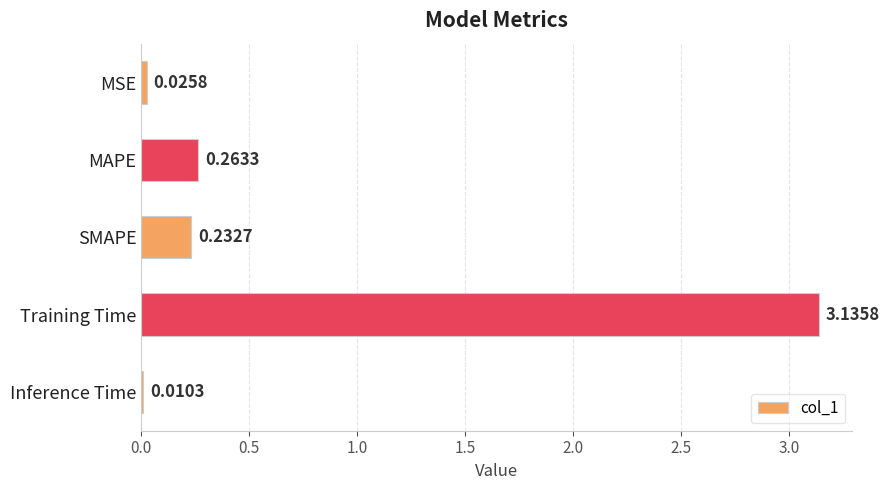

Count the number of categories in the chart.

5